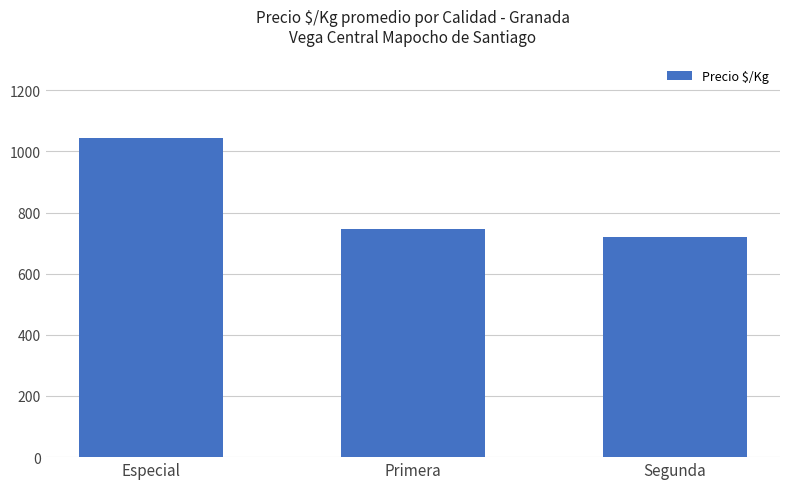

At which label is the value closest to 881?

Primera